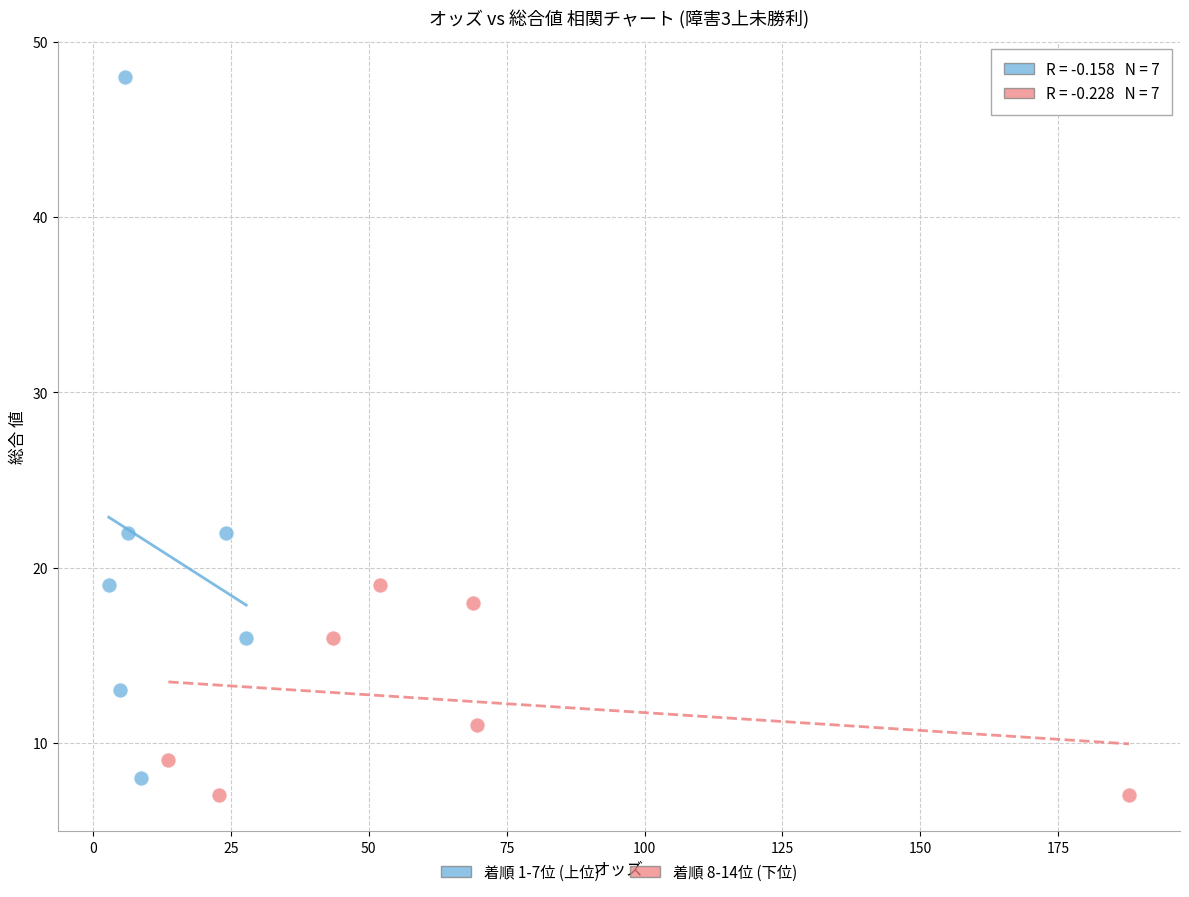

Which series reaches the maximum Y coordinate?

着順 1-7位 (上位)